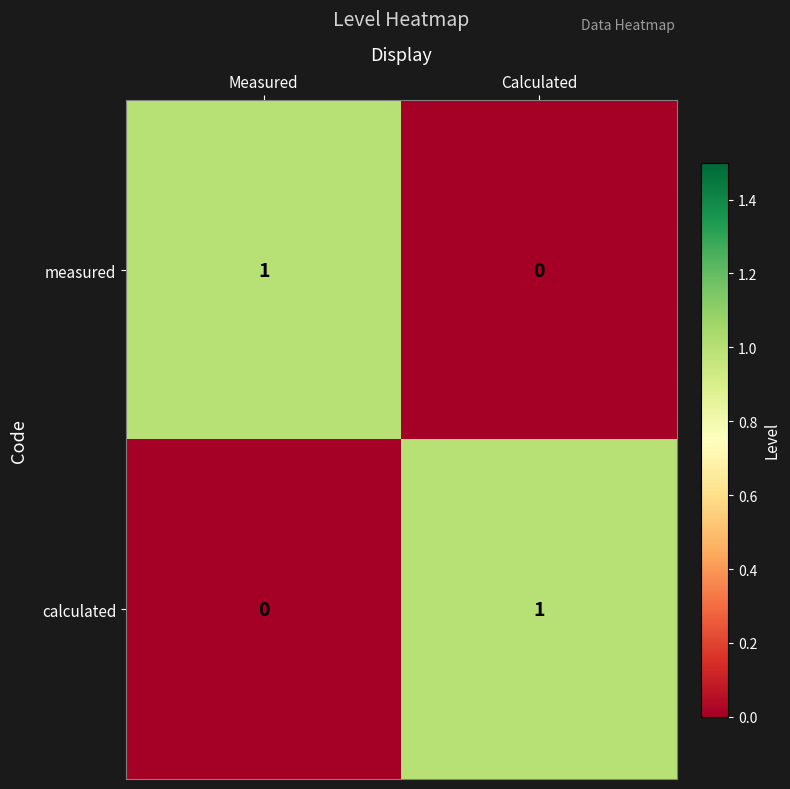

At which label is calculated closest to 0?

Measured